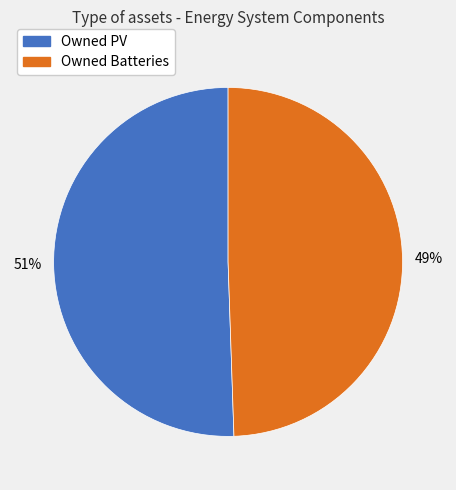

Which slice is the largest?

Owned PV